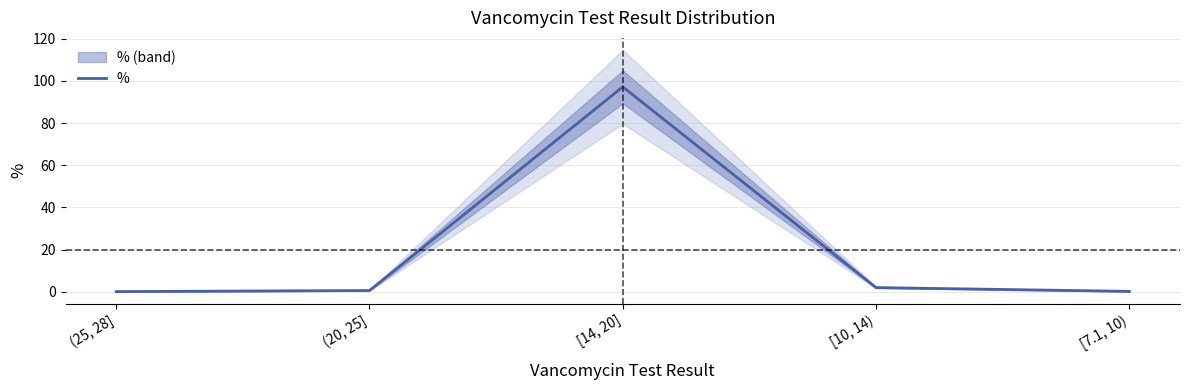

What is the change in value from (25, 28] to [14, 20]?

+97.1